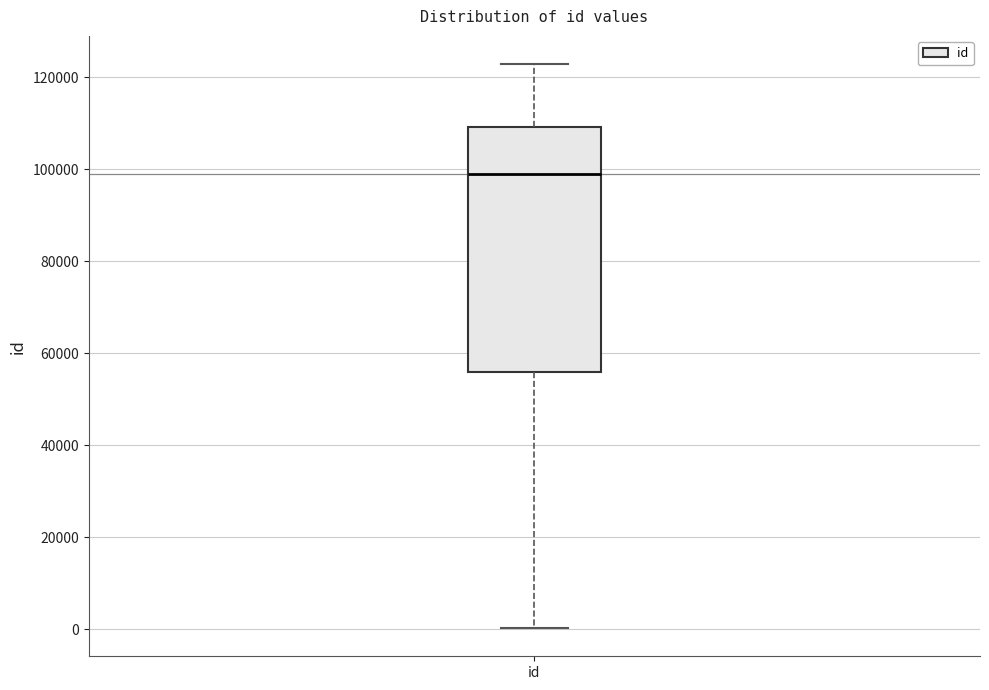

Where does the lower whisker of the box for id end on the y-axis? The values are not printed on the chart, so give them approximately, as read against the axis.

0